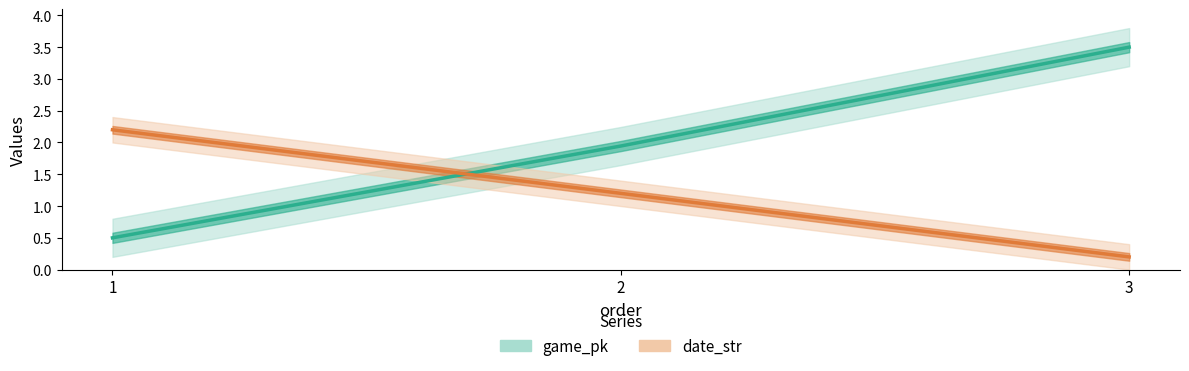

True or false: date_str has a value of 1.2 at 2.

True